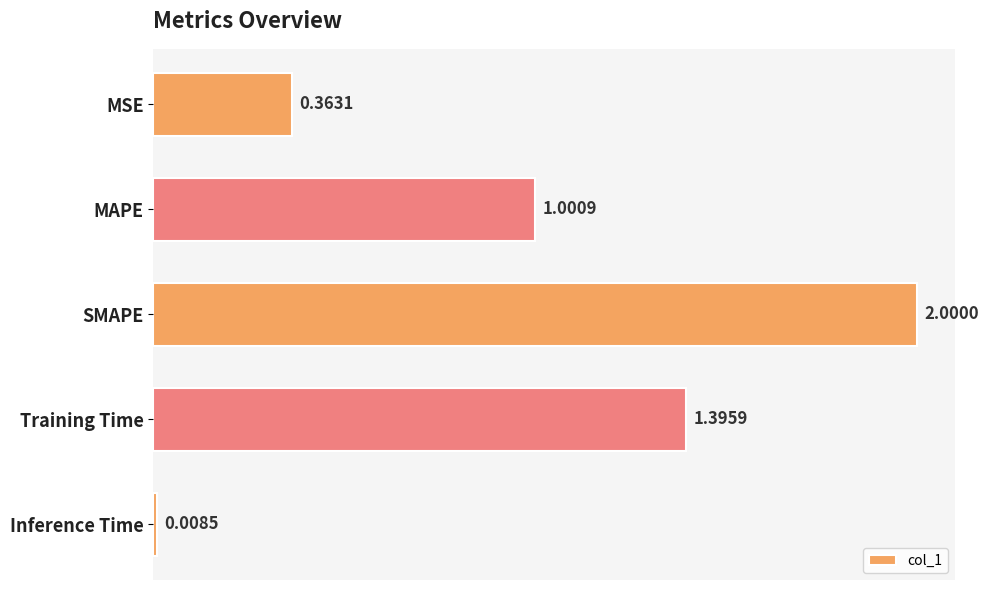

What is the sum of all values?

4.8